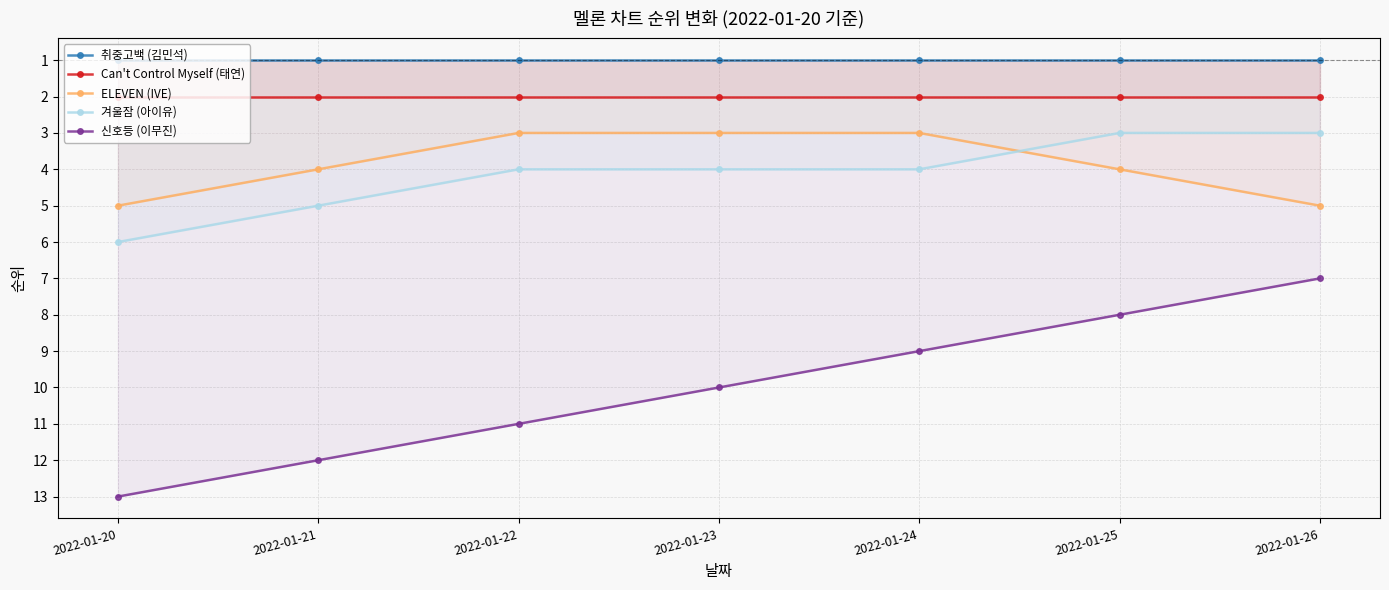

At which label is 겨울잠 (아이유) closest to 4?

2022-01-22